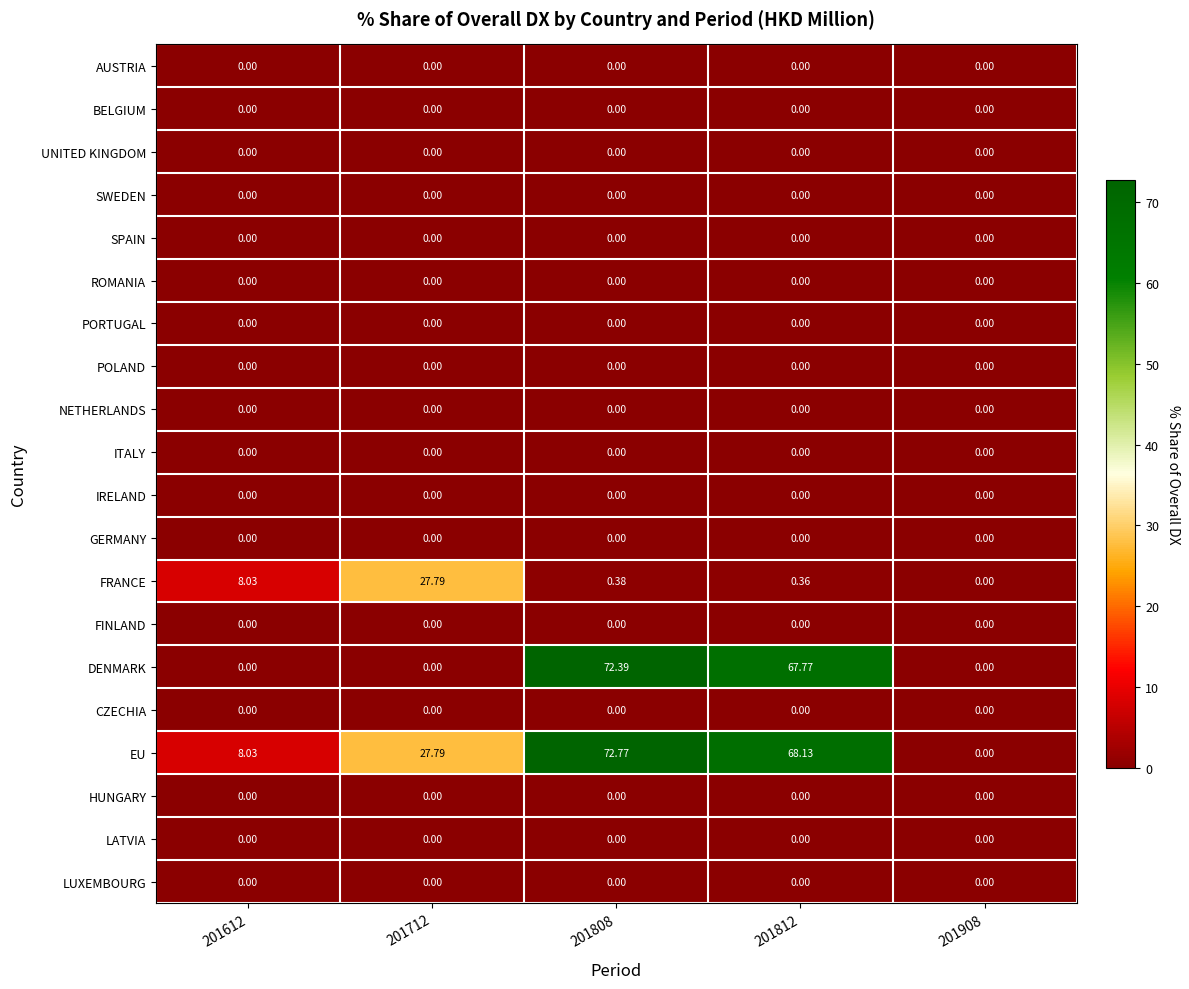

Which series has the largest total across all categories?

EU